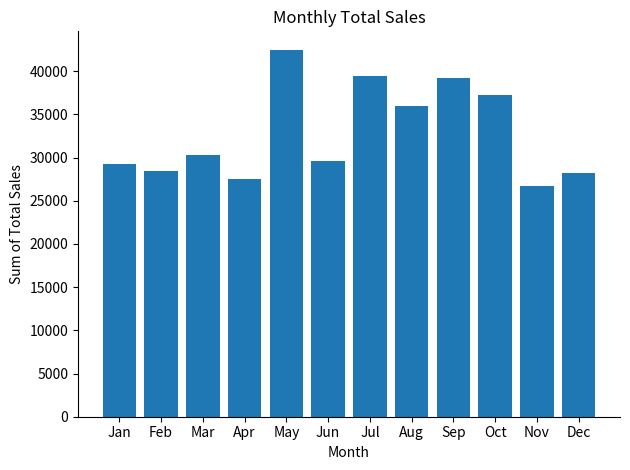

Are the bars grouped side by side (vs. stacked)?

No